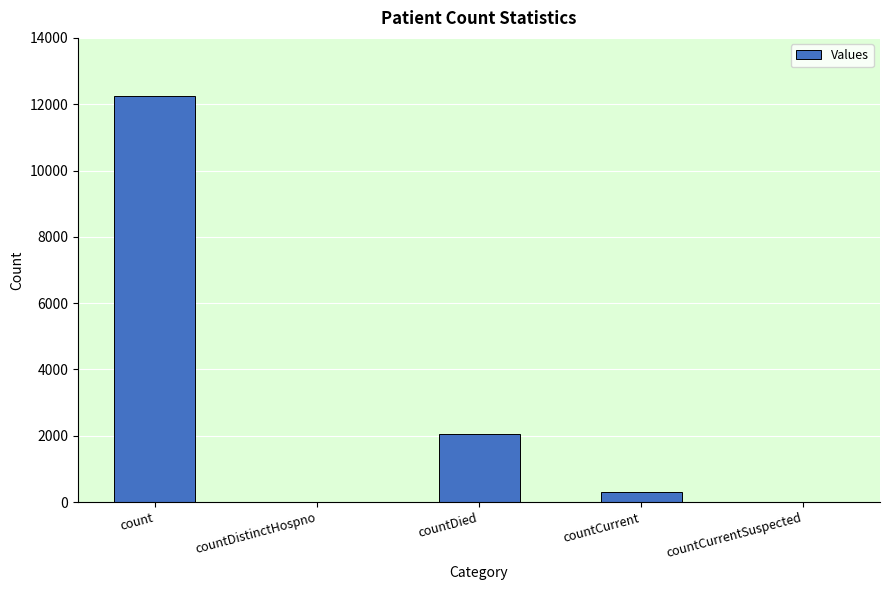

What is the sum of the values at countCurrentSuspected and countCurrent?

315